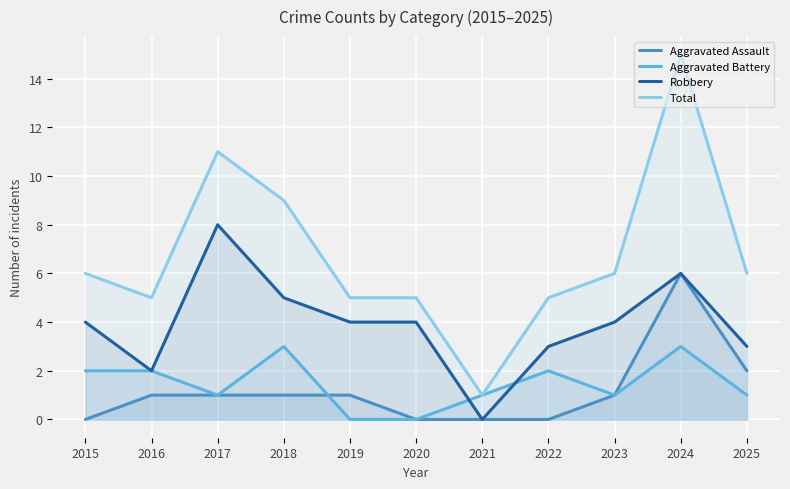

List the series in order of their peak value, highest first.

Total, Robbery, Aggravated Assault, Aggravated Battery